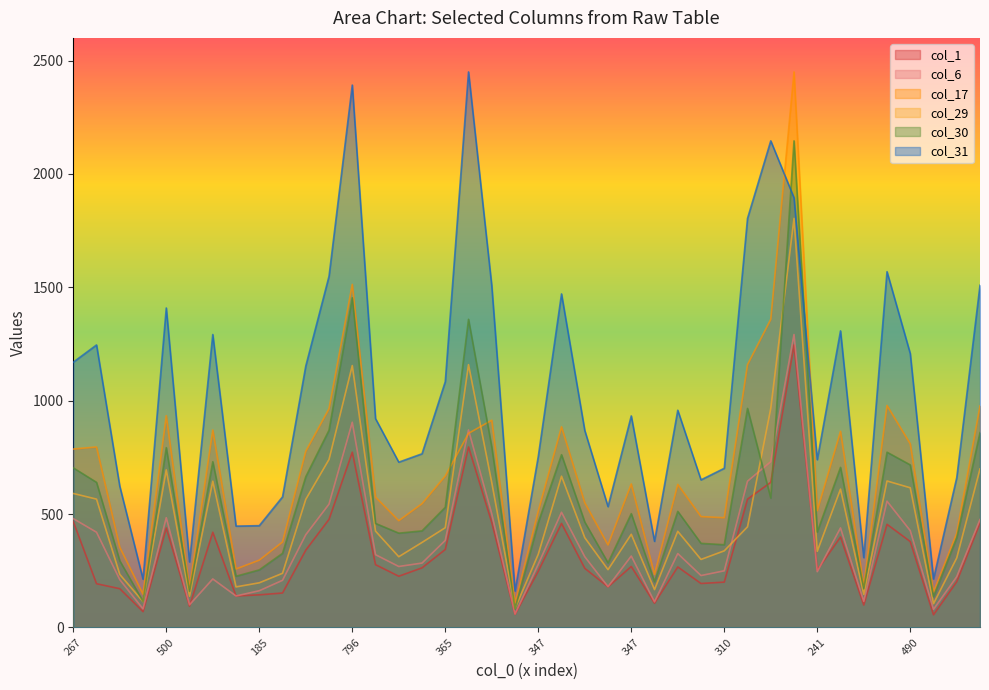

After their last crossing, which series has the higher values: col_31 or col_30?

col_31